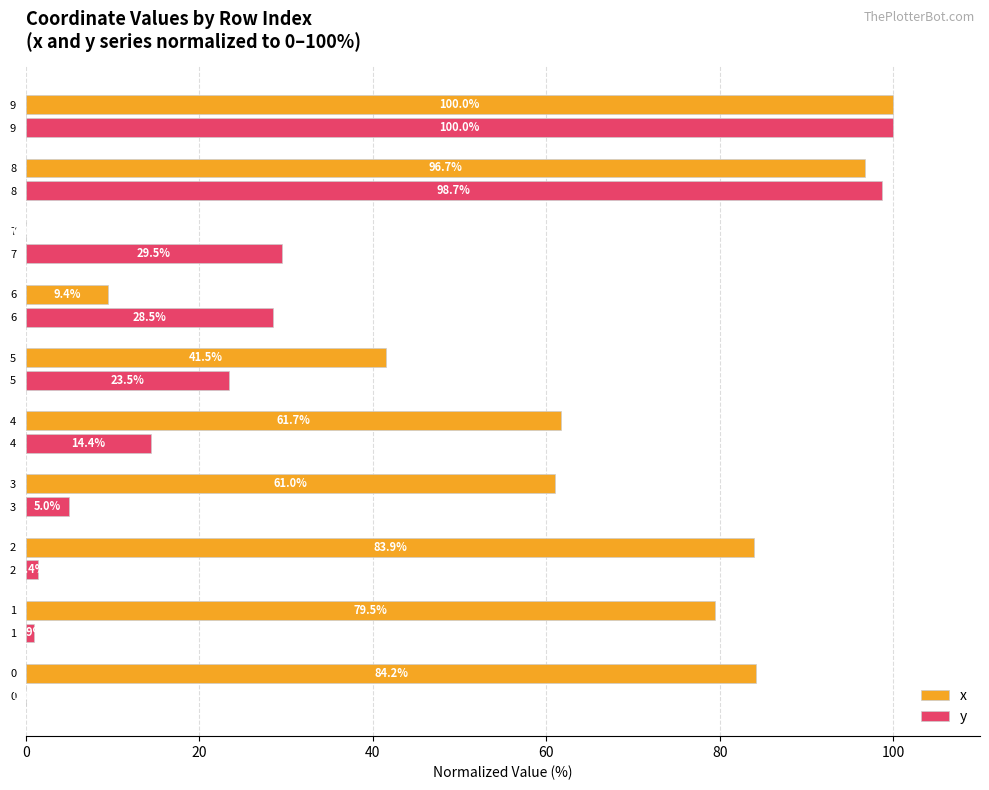

The value of x at 7 is 0.0. True or false?

True